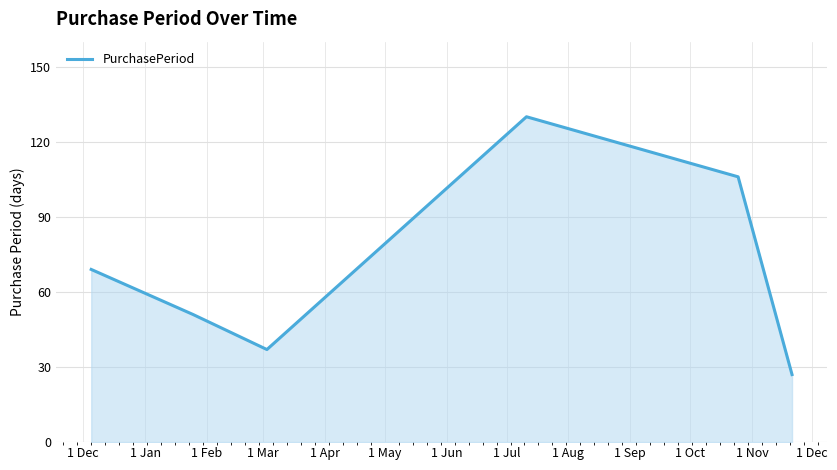

True or false: the data has more than 0 interior local peaks.

True